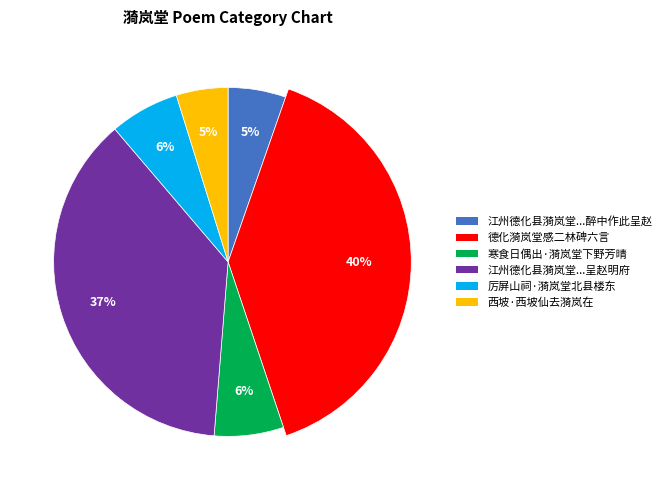

To the nearest percent, what is the difference between the largest and smallest slice percentages?

35%